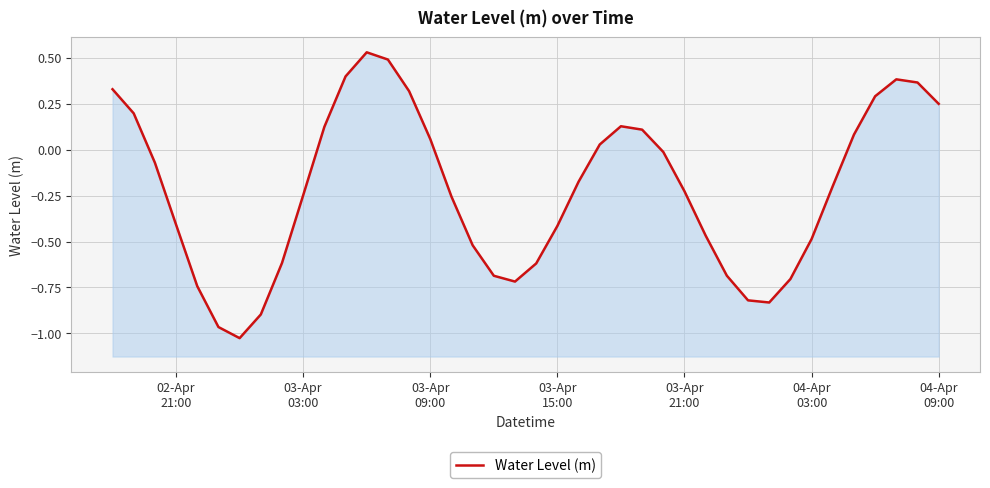

Count the number of data series in this chart.

1